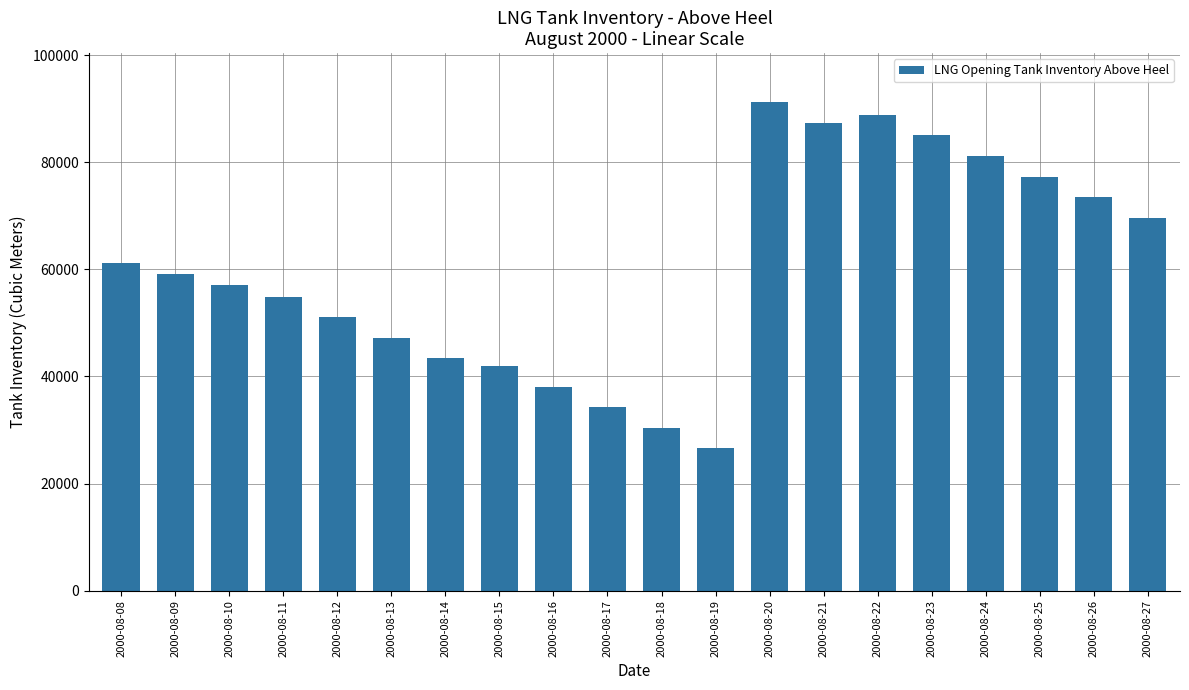

Reading left to right, what are all the values shown in this chart?

2000-08-08=61148.0	2000-08-09=59068.7	2000-08-10=56989.7	2000-08-11=54910.7	2000-08-12=51071.7	2000-08-13=47232.7	2000-08-14=43393.7	2000-08-15=41954.0	2000-08-16=38115.0	2000-08-17=34276.0	2000-08-18=30437.0	2000-08-19=26598.0	2000-08-20=91259.0	2000-08-21=87420.0	2000-08-22=88840.0	2000-08-23=85001.0	2000-08-24=81162.0	2000-08-25=77323.0	2000-08-26=73484.0	2000-08-27=69645.0